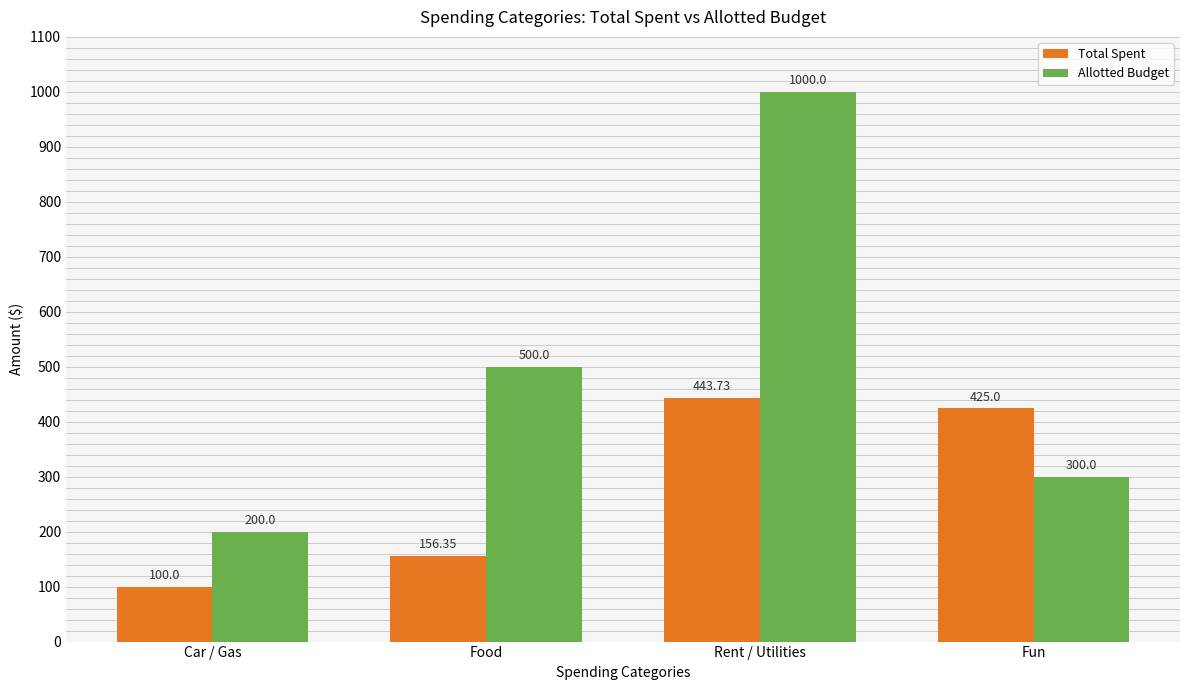

Which category has the lowest value in the Total Spent series?

Car / Gas